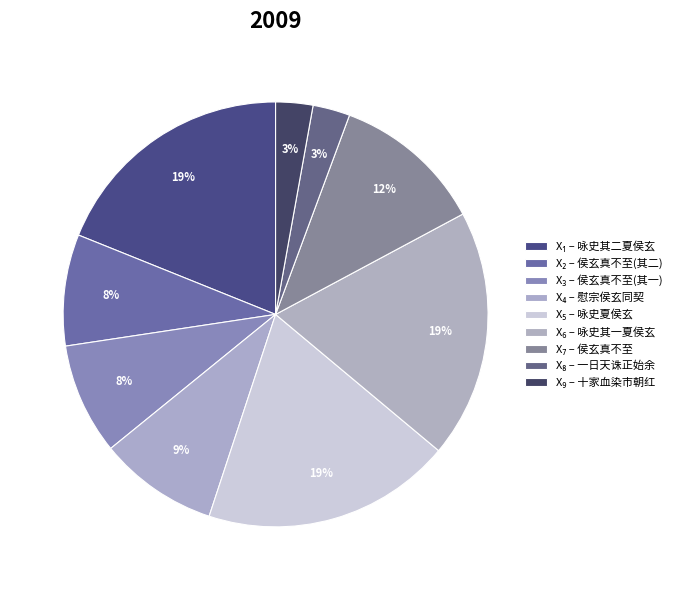

How many slices are in this pie chart?

9